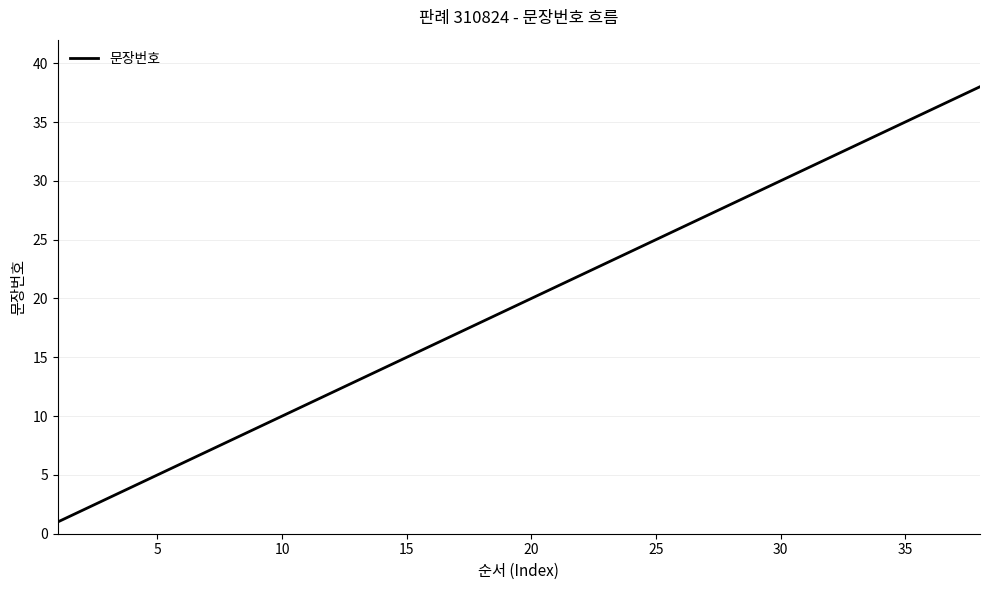

What is the difference between the maximum and minimum values?

37